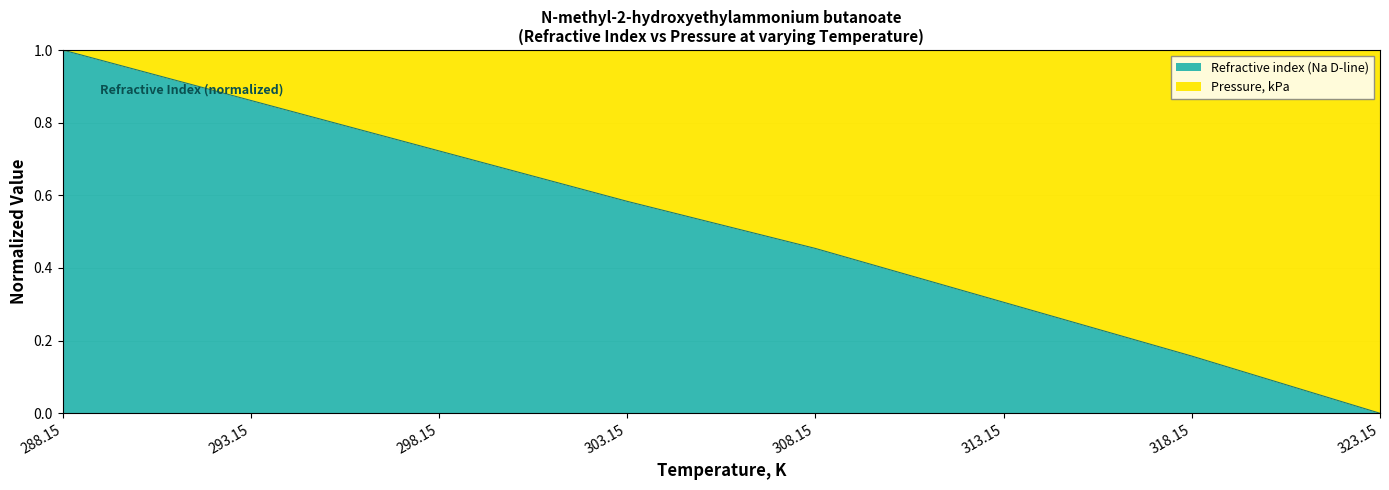

Which has a higher value, 298.15 or 318.15?

298.15